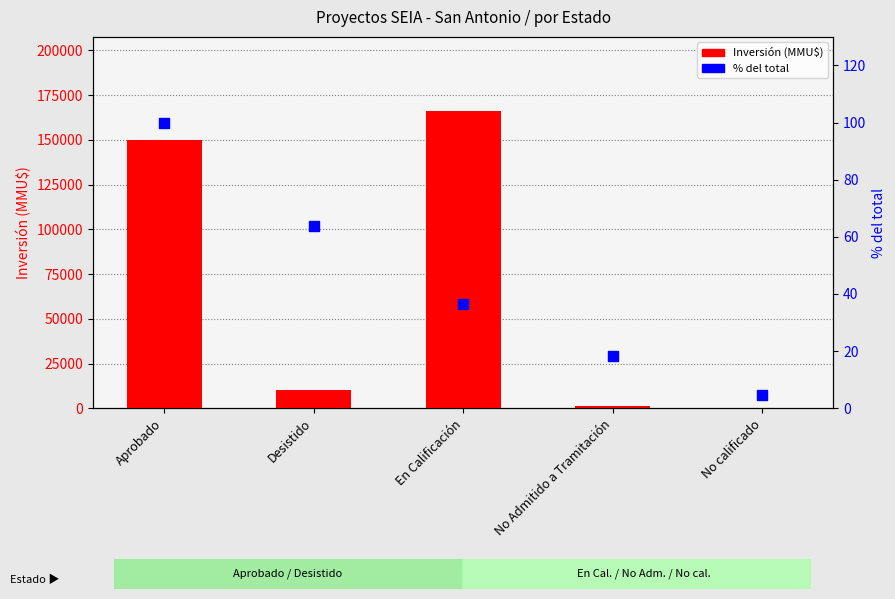

What are all the series names shown in the legend?

Inversión (MMU$), % del total